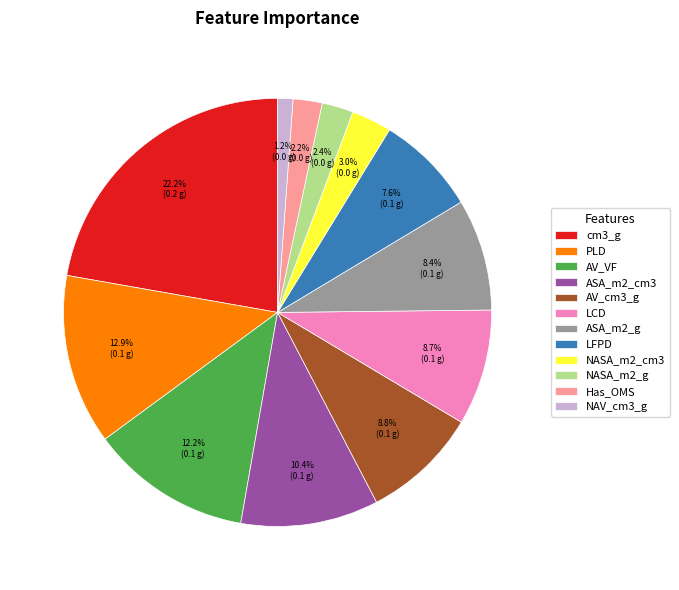

Which slice is the largest?

cm3_g